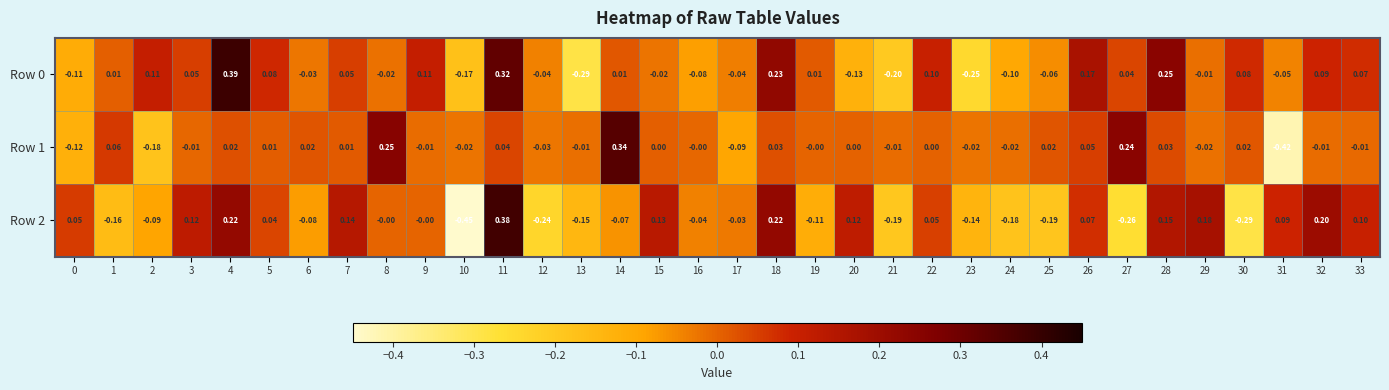

Is the value of Row 1 at 18 greater than the value of Row 0 at 5?

No